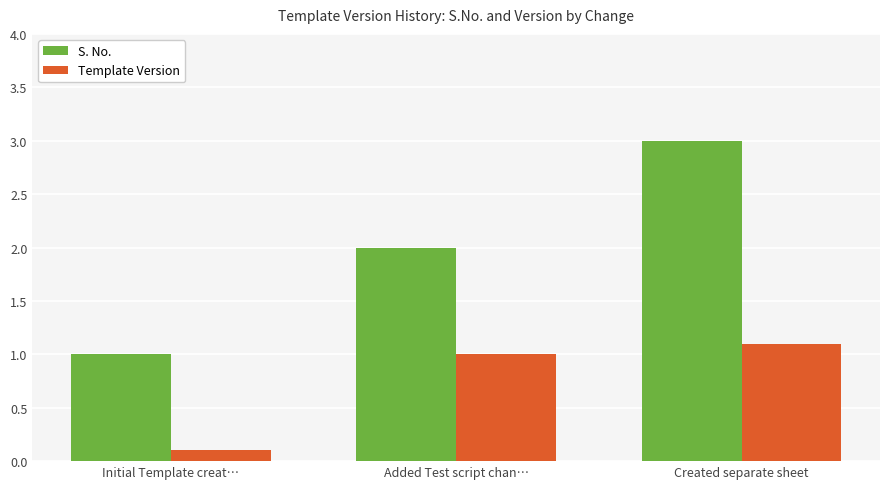

Reading left to right, transcribe all the data shown in this chart.

S. No.: Initial Template creat…=1.0	Added Test script chan…=2.0	Created separate sheet=3.0
Template Version: Initial Template creat…=0.1	Added Test script chan…=1.0	Created separate sheet=1.1